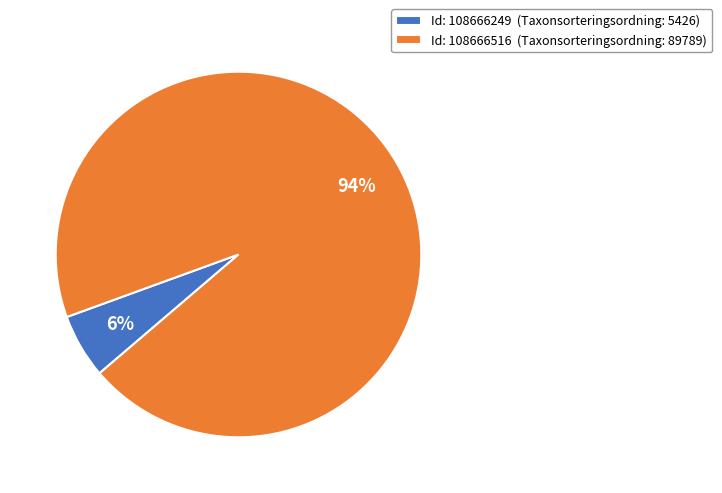

Between Id: 108666249 (Taxonsorteringsordning: 5426) and Id: 108666516 (Taxonsorteringsordning: 89789), which is larger?

Id: 108666516 (Taxonsorteringsordning: 89789)